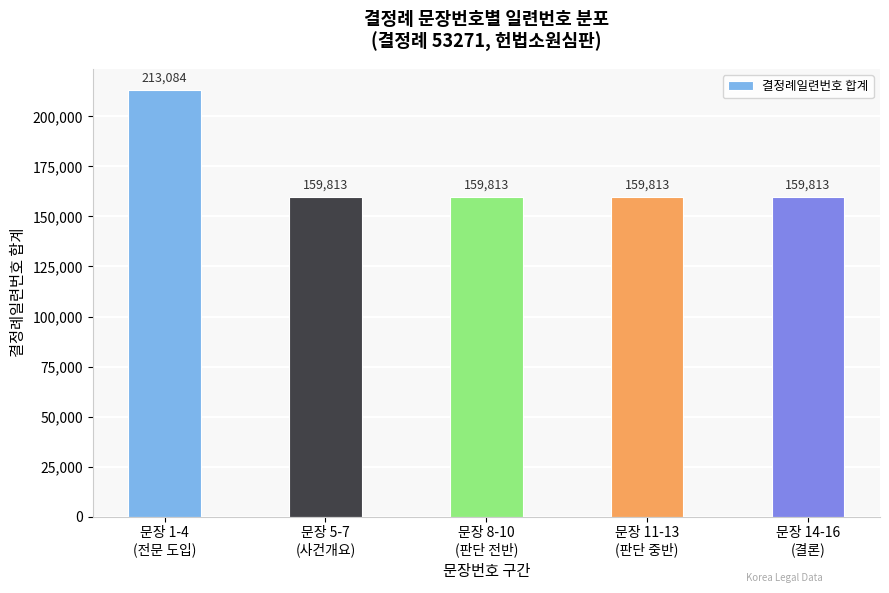

How many categories are shown in the chart?

5